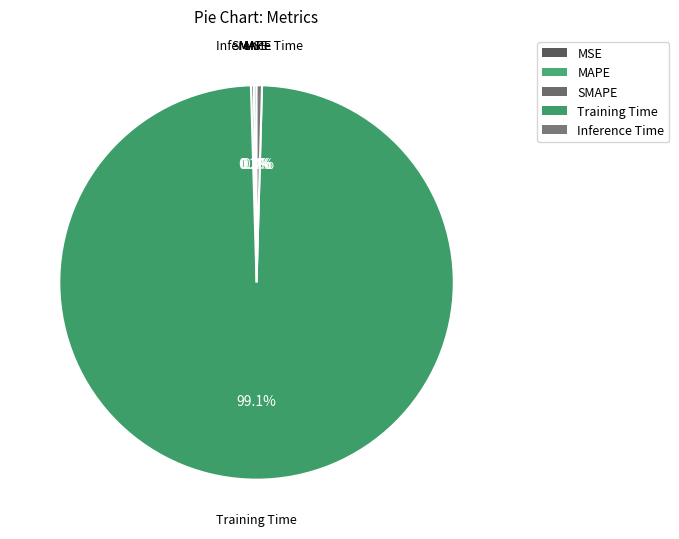

Combined, do MAPE and Training Time account for over 50%?

Yes